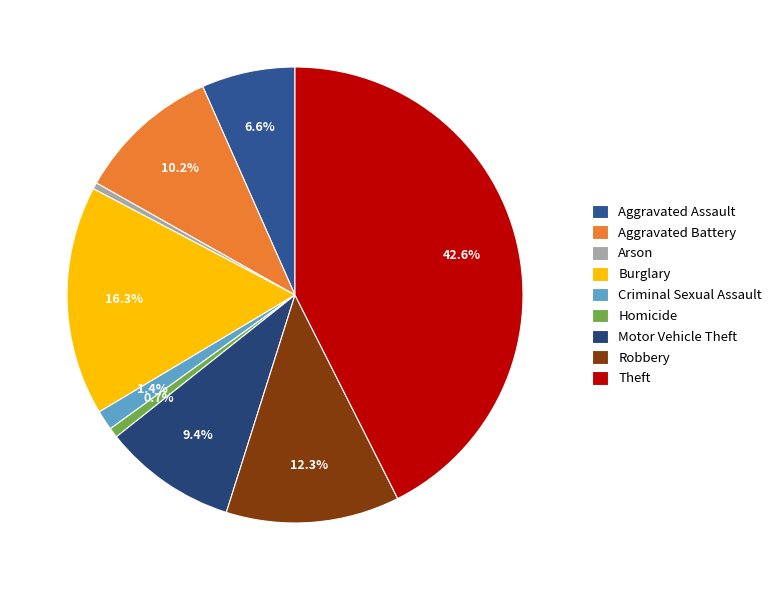

To the nearest percent, what is the difference between the largest and smallest slice percentages?

42%